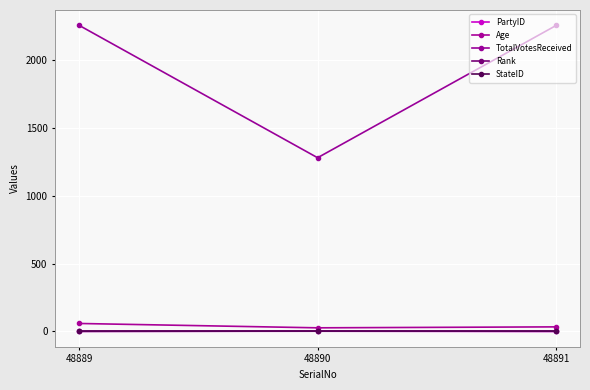

What is the difference between the second highest and minimum values in the Rank series?

1